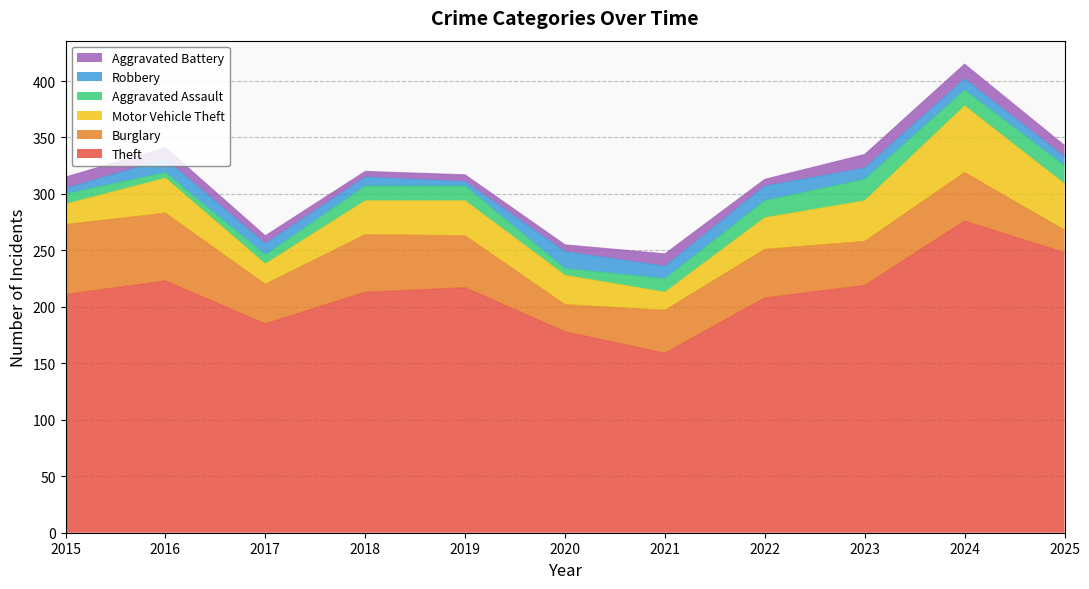

How many values in the Aggravated Battery series exceed 10?

3